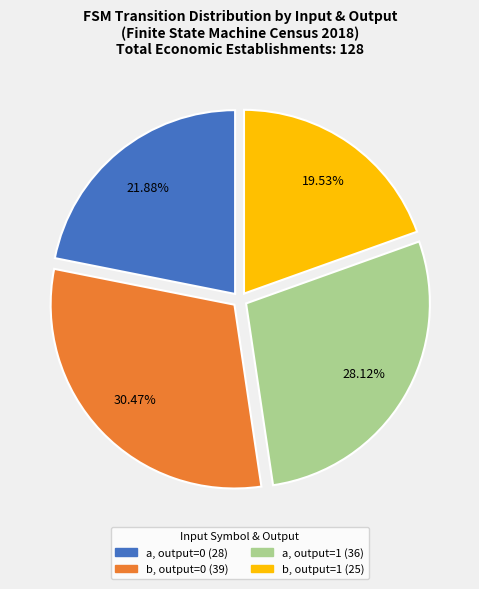

Is there a majority slice in this chart?

No